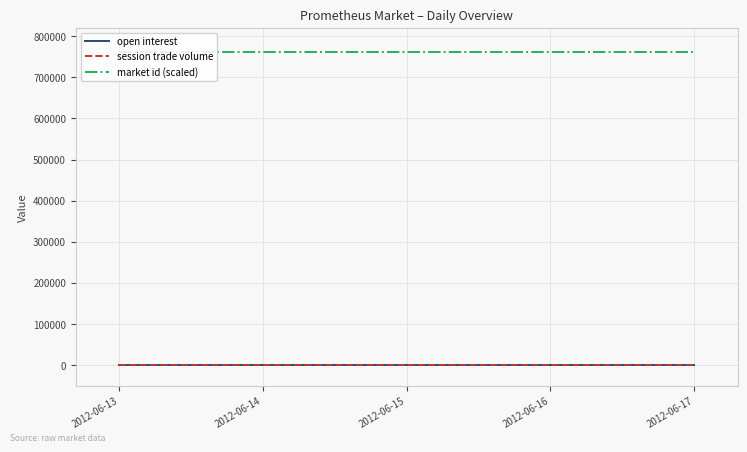

What is the difference between the highest and lowest values at 2012-06-14?

762198